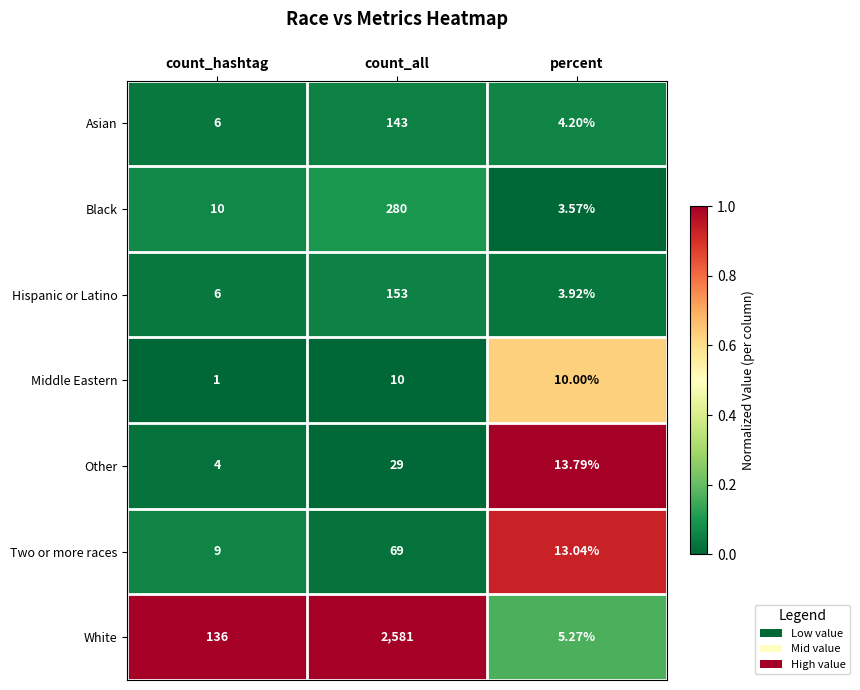

Which category has the highest value across all series?

count_all